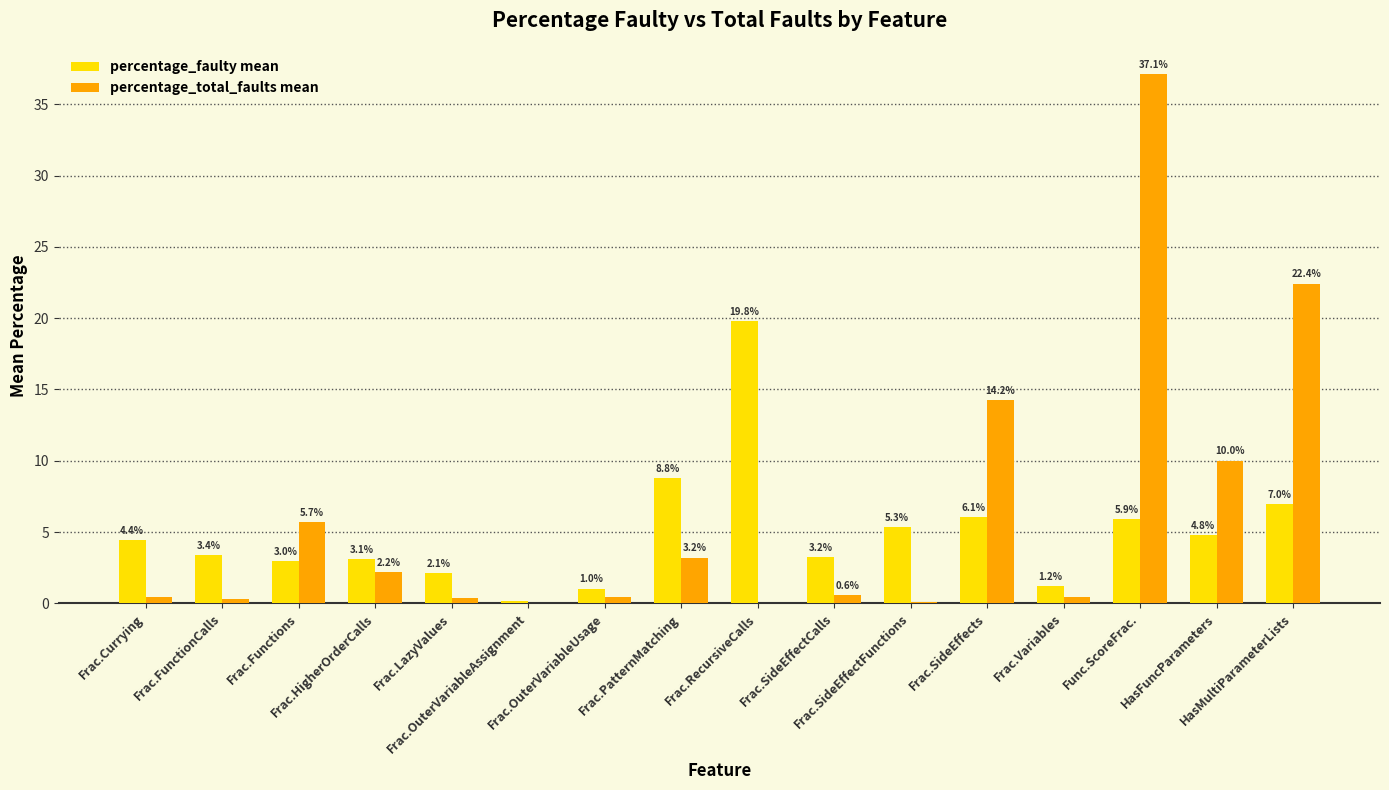

Which series has the largest total across all categories?

percentage_total_faults mean